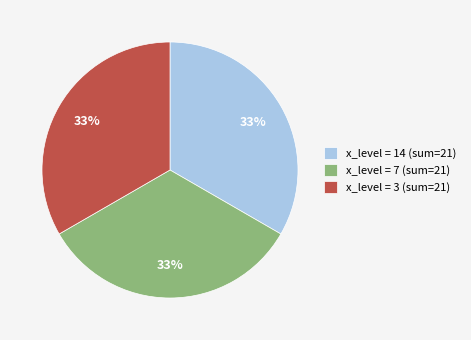

Count the number of slices in the pie.

3